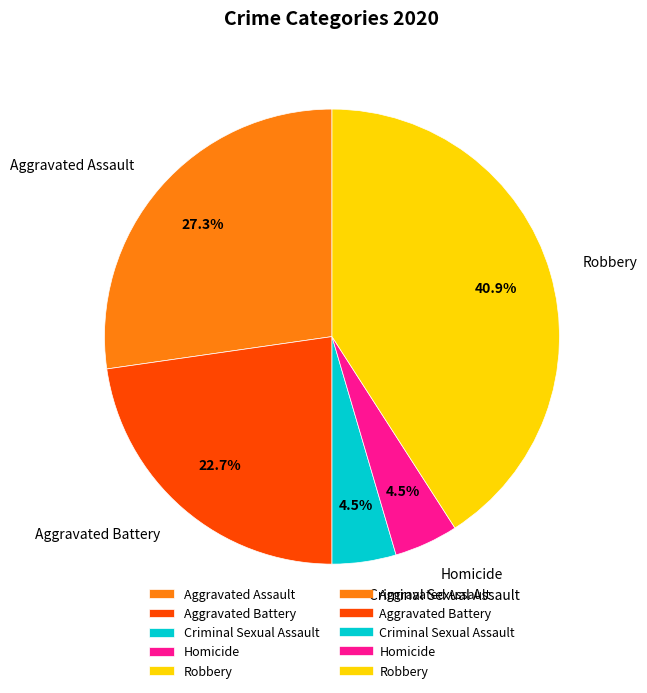

Count the number of slices in the pie.

5